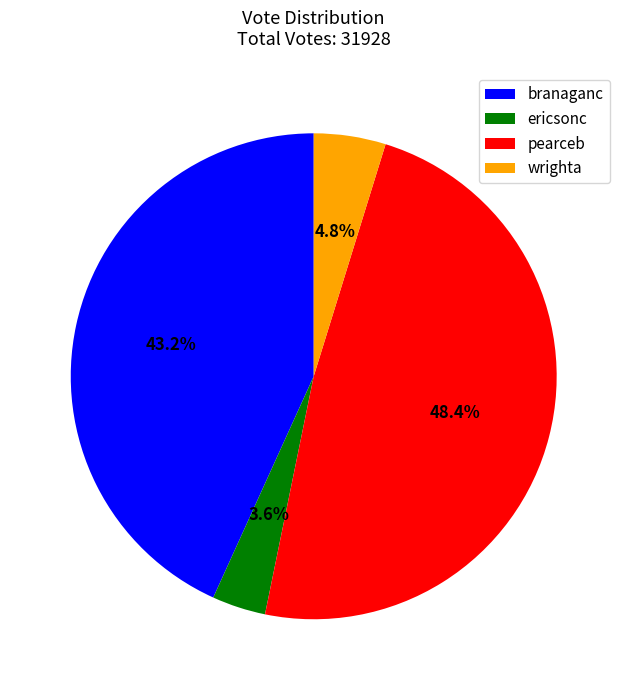

The branaganc slice represents 43% of the pie. True or false?

True